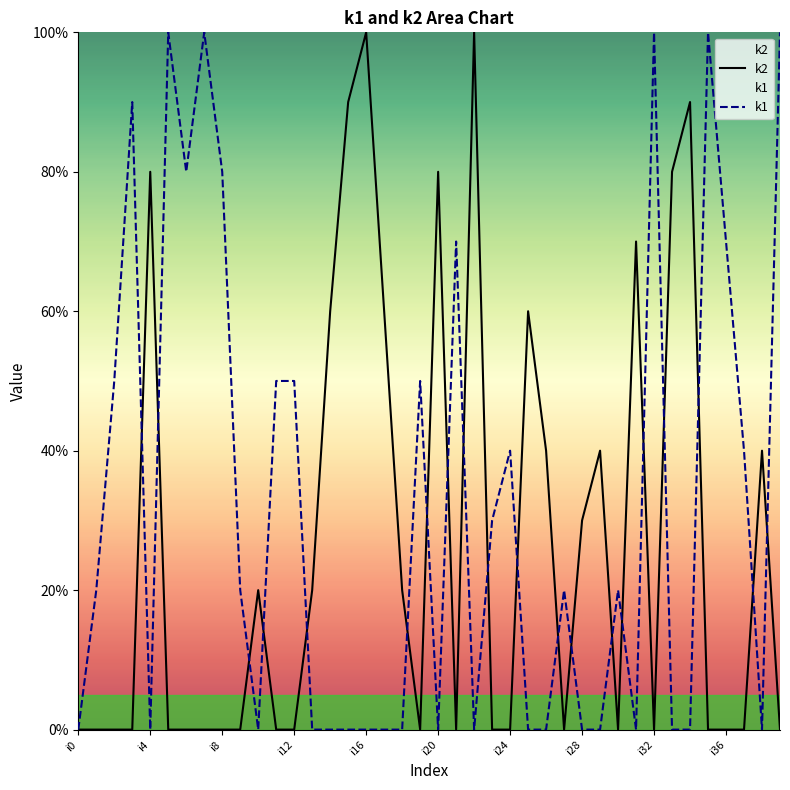

Is this an area chart (filled region under the line)?

No